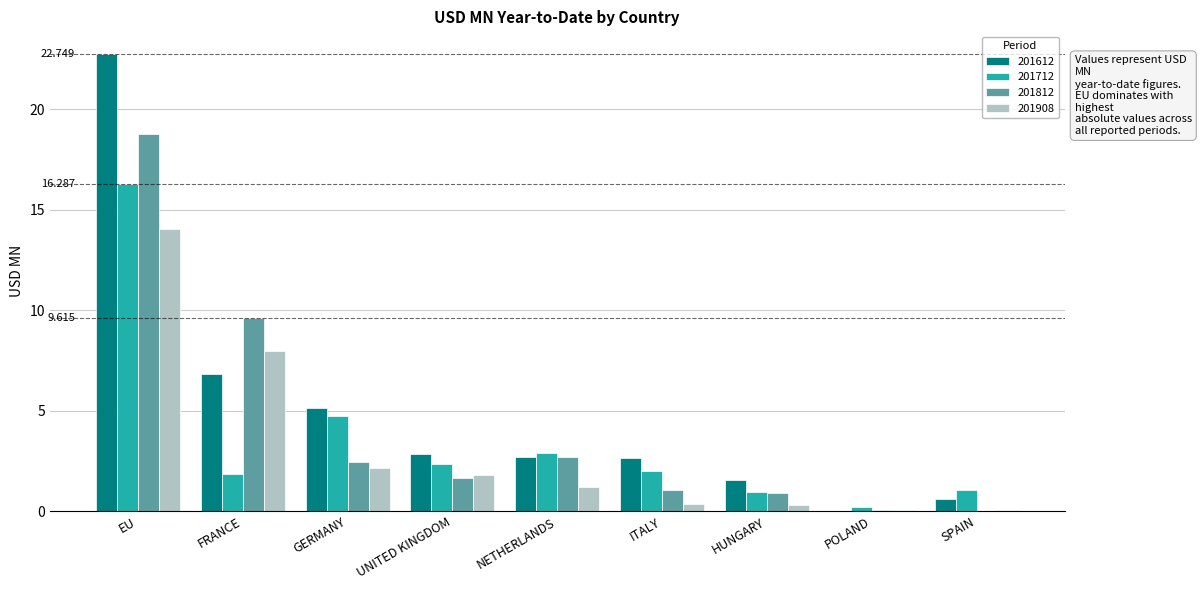

Which series has the largest range (max minus min)?

201612